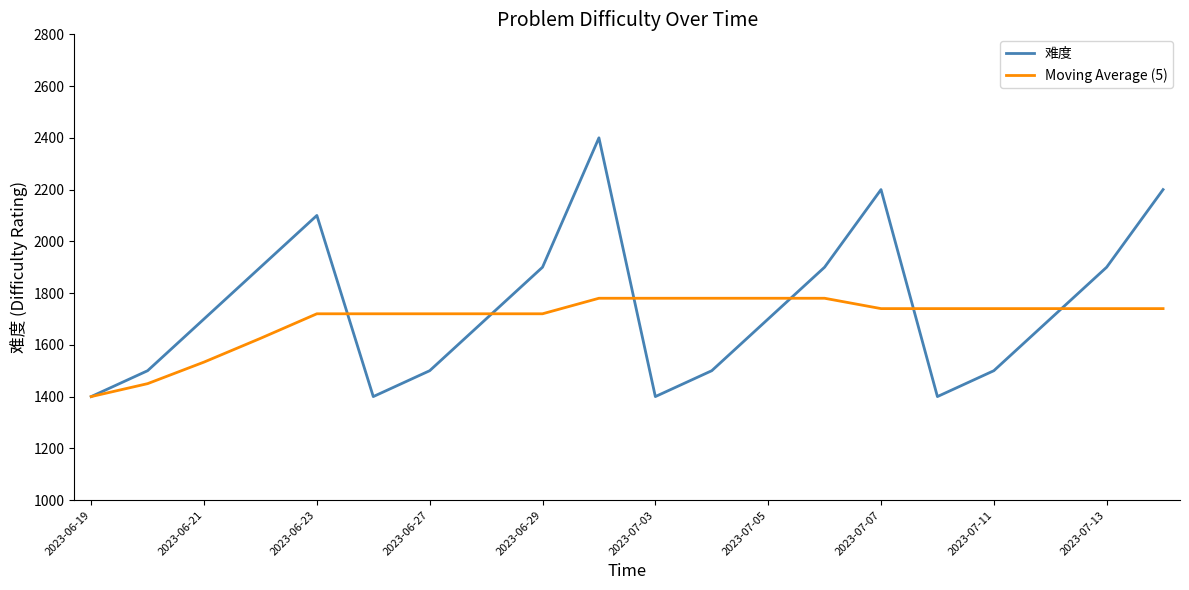

List the series in order of their peak value, lowest first.

Moving Average (5), 难度